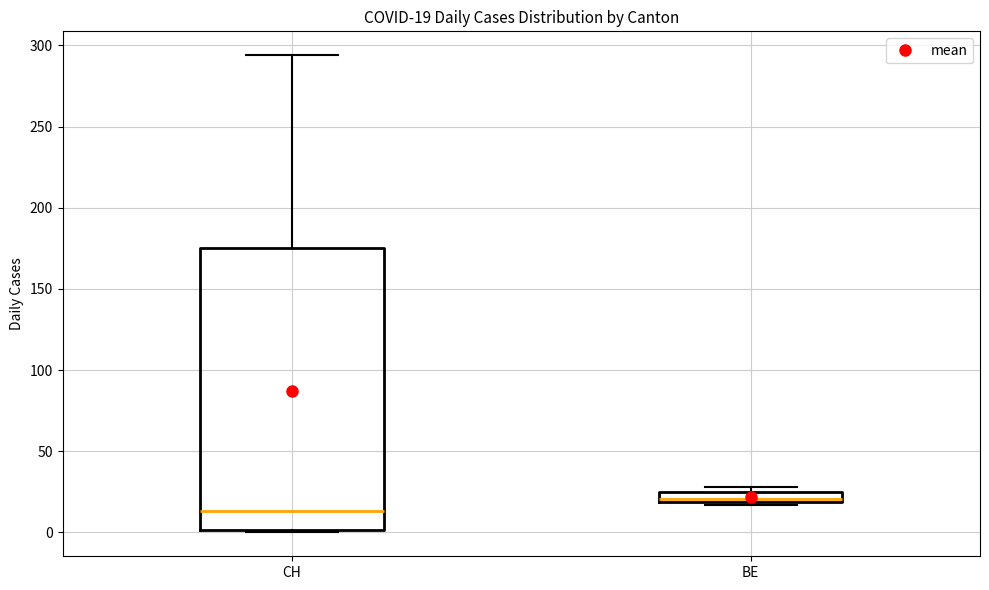

Comparing the boxes themselves (not the whiskers), which one is the tallest?

CH